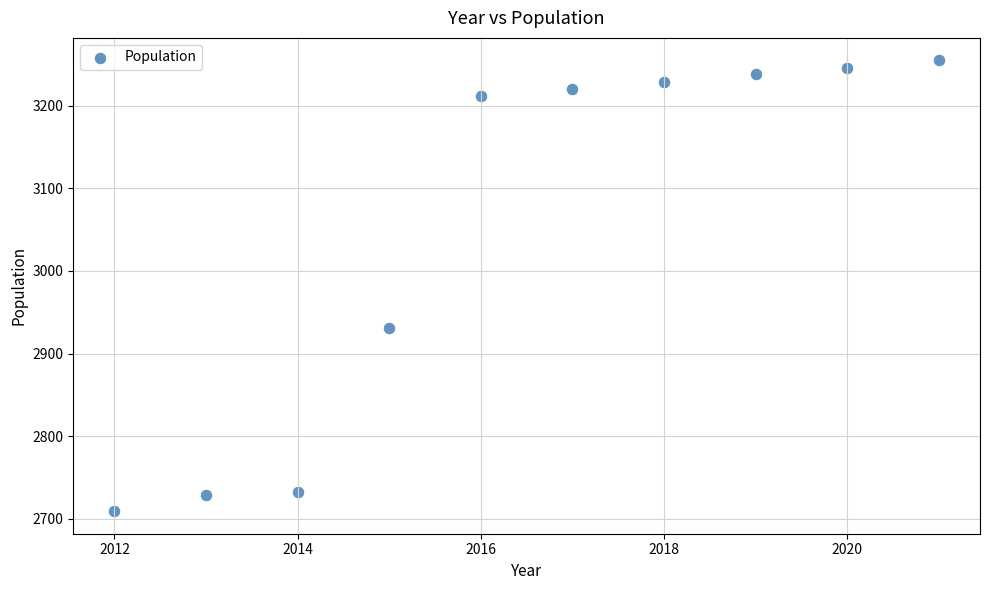

What is the range of Y values (max minus min)?

546